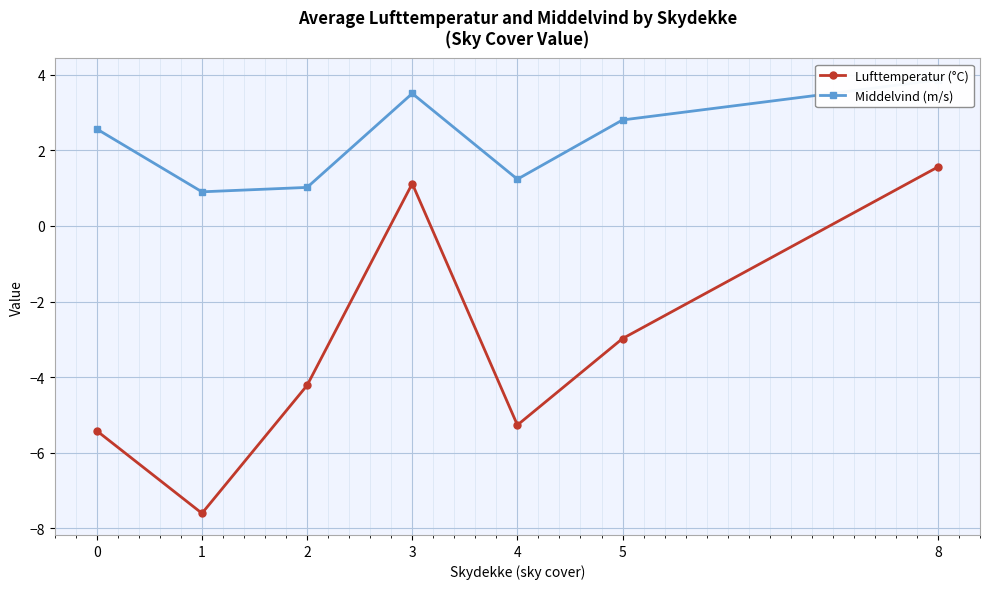

List the series in order of their peak value, lowest first.

Lufttemperatur (°C), Middelvind (m/s)